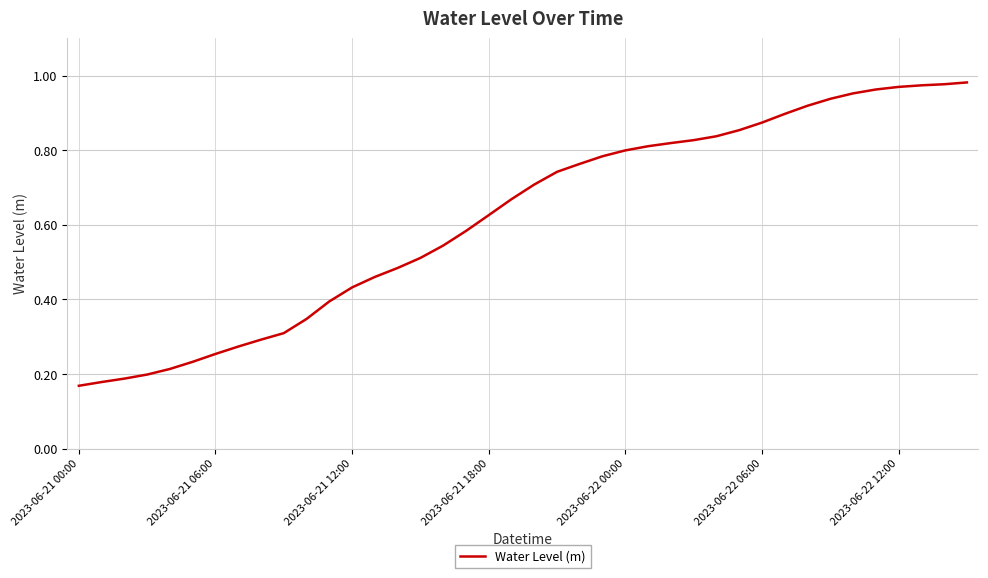

Does the chart display data point markers on the line(s)?

No